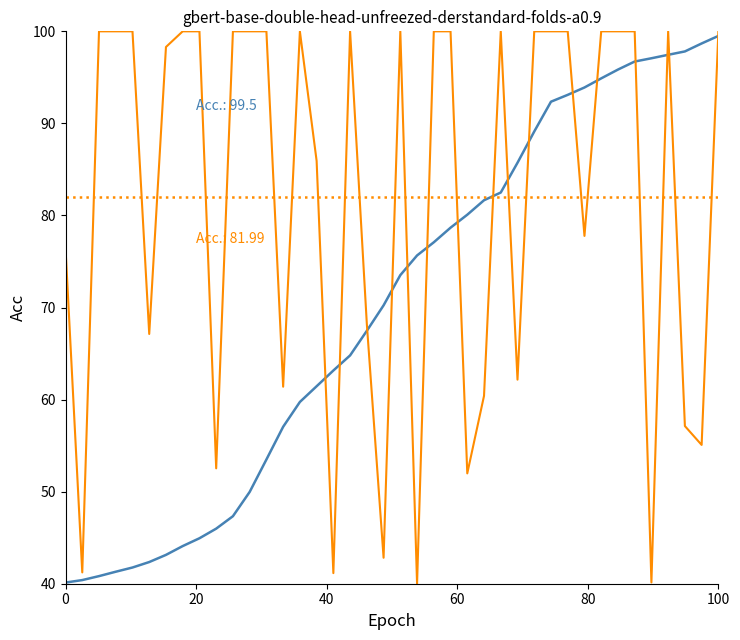

What is the minimum value shown in the chart?

40.0